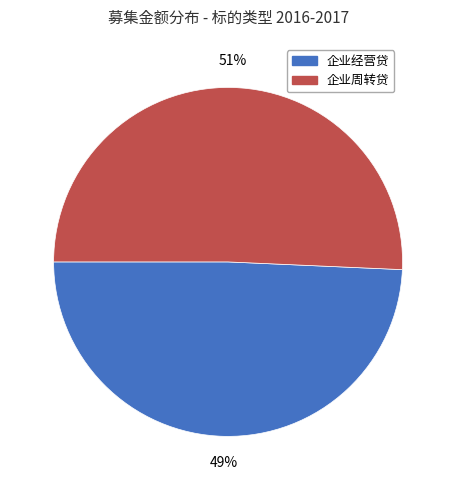

To the nearest percent, what is the average slice percentage?

50%